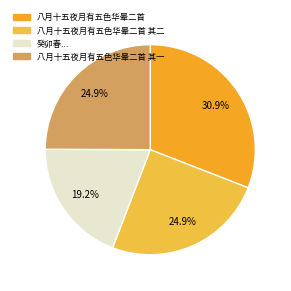

Count the number of slices in the pie.

4